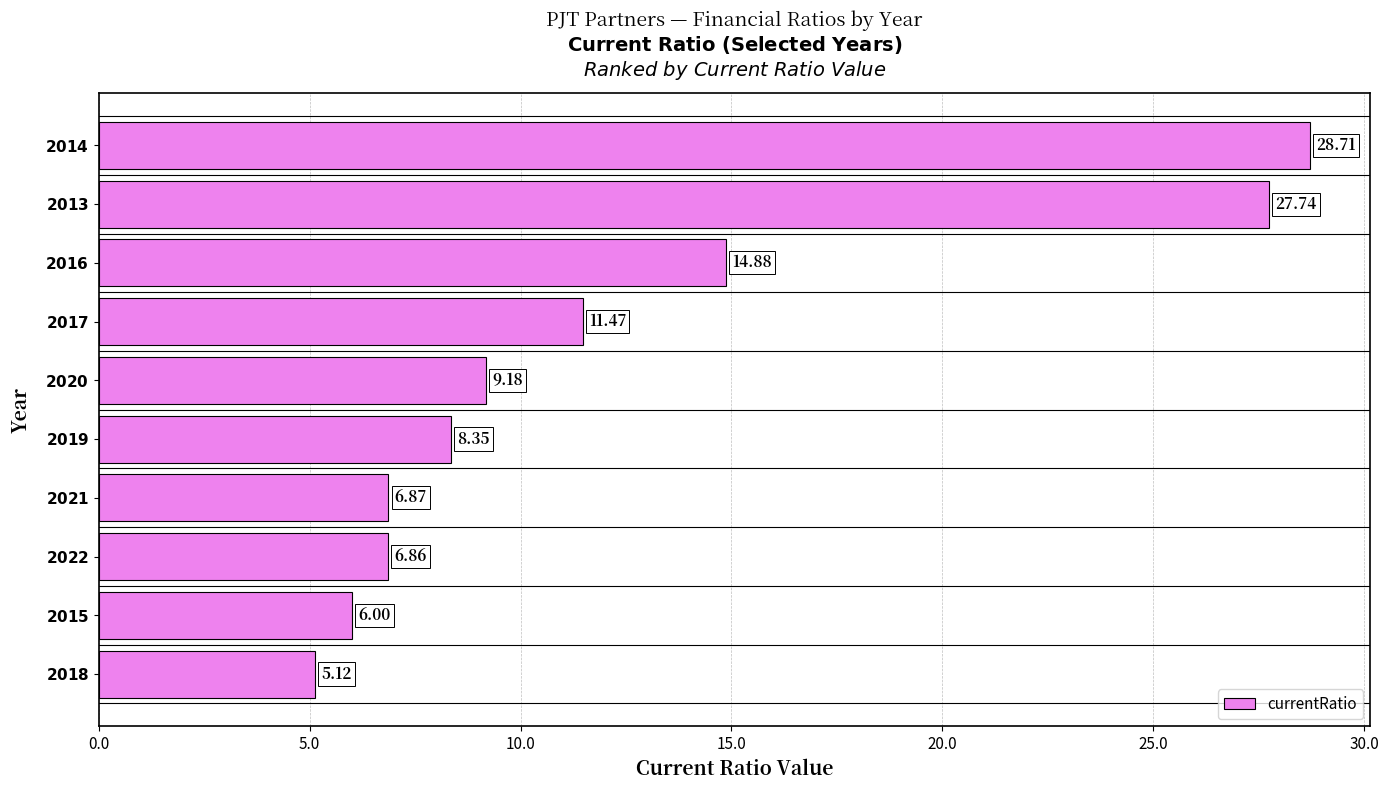

What is the difference between the maximum and minimum values?

23.6